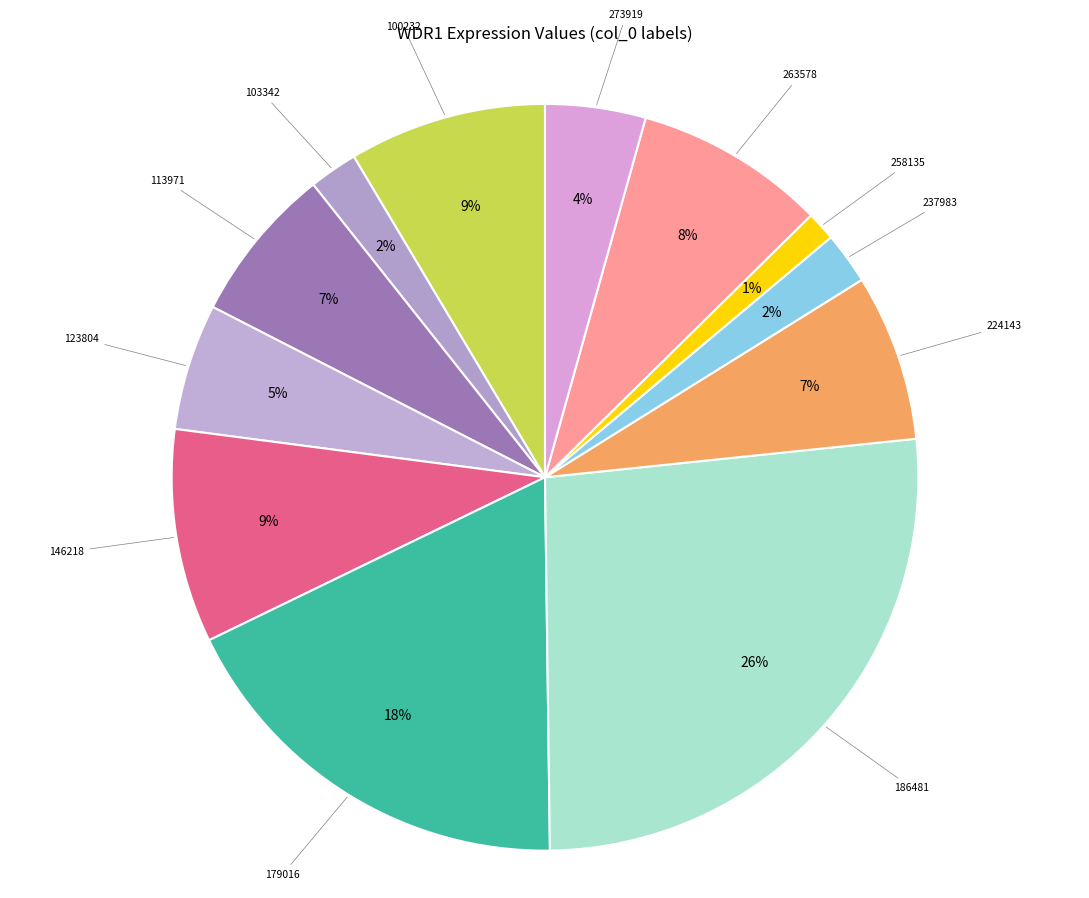

To the nearest percent, what percentage of the pie is 146218?

9%